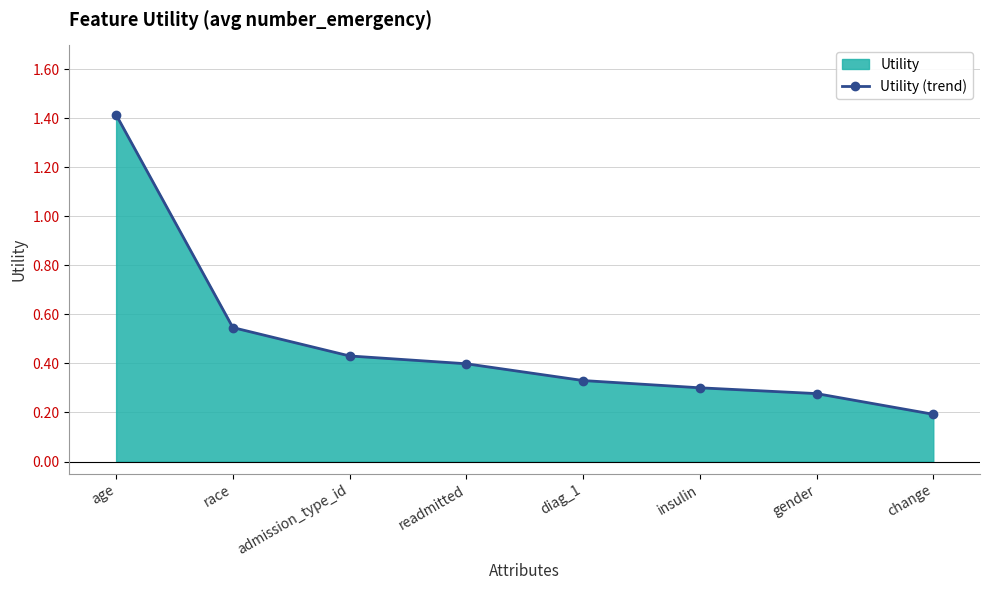

What is the change in value from age to race?

-0.9